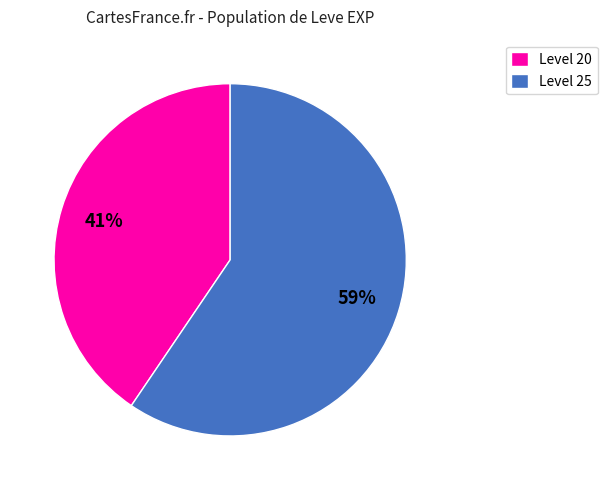

Is there any slice that represents more than half of the pie?

Yes